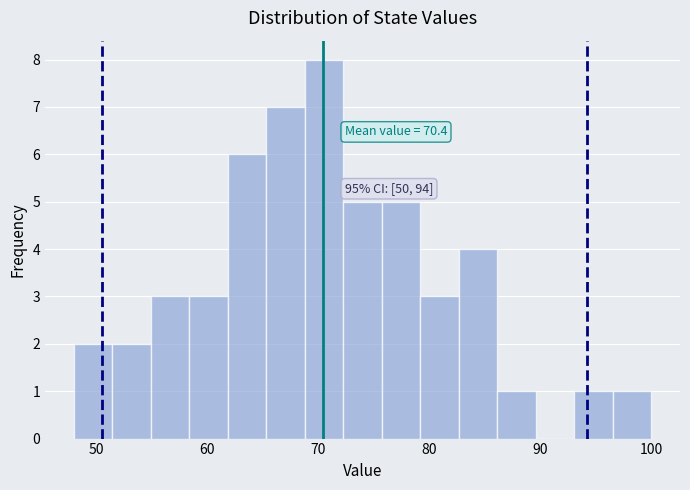

Around what value on the x-axis is the tallest bar? Give the approximate position of its centre, as read against the axis.

71